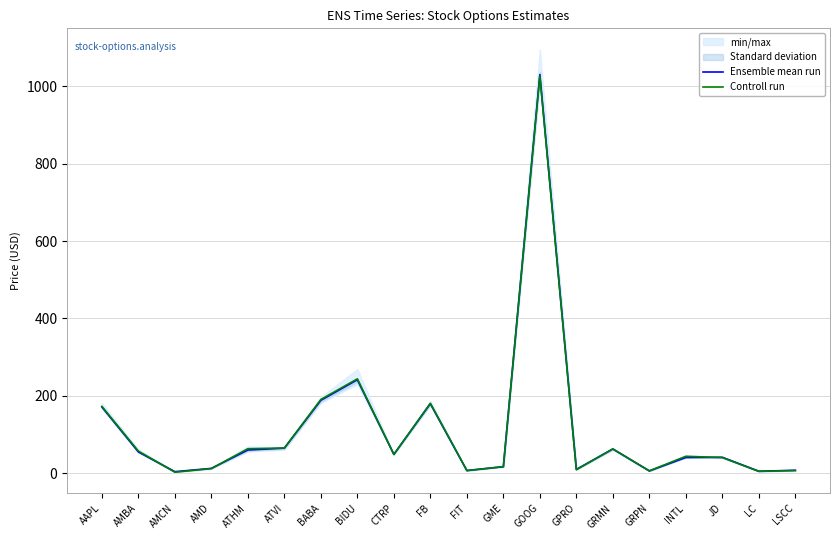

True or false: Ensemble mean run has more than 0 interior local peaks.

True